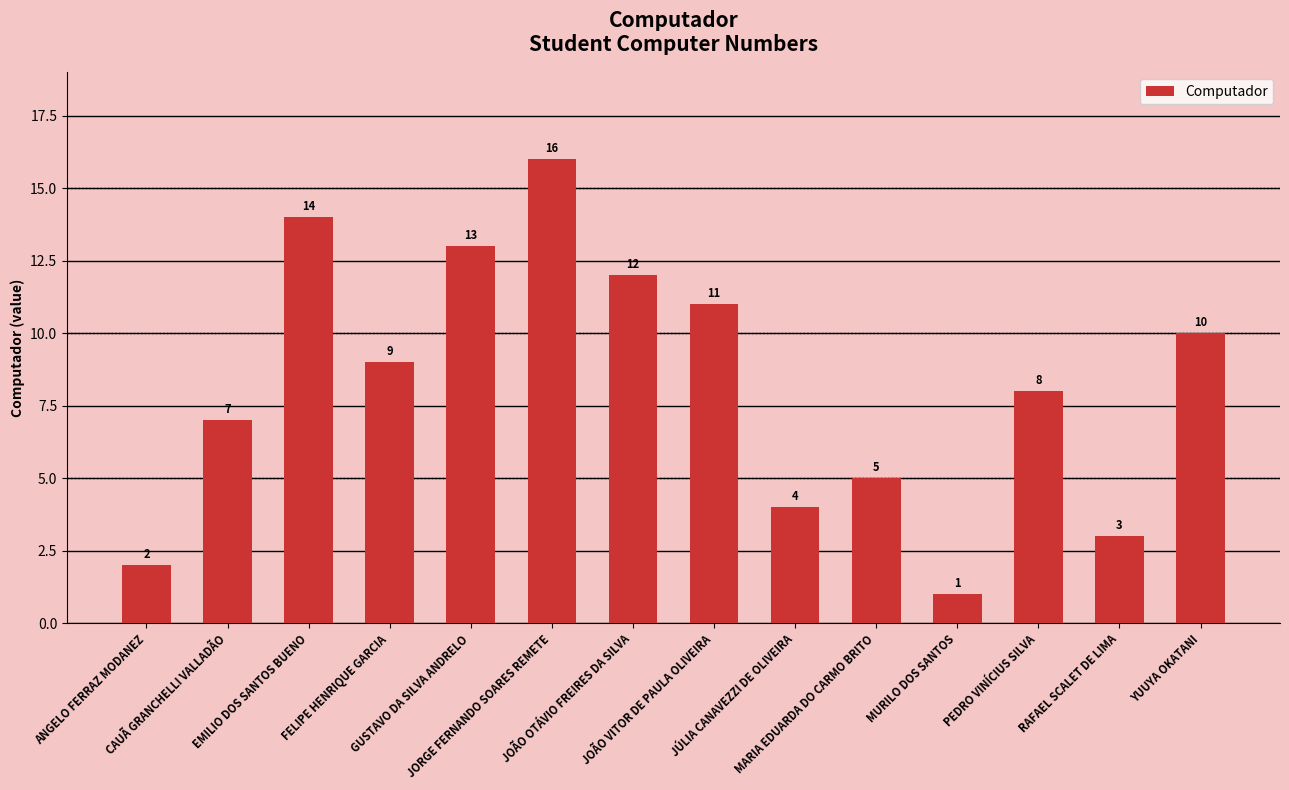

At which label is the value closest to 8?

PEDRO VINÍCIUS SILVA